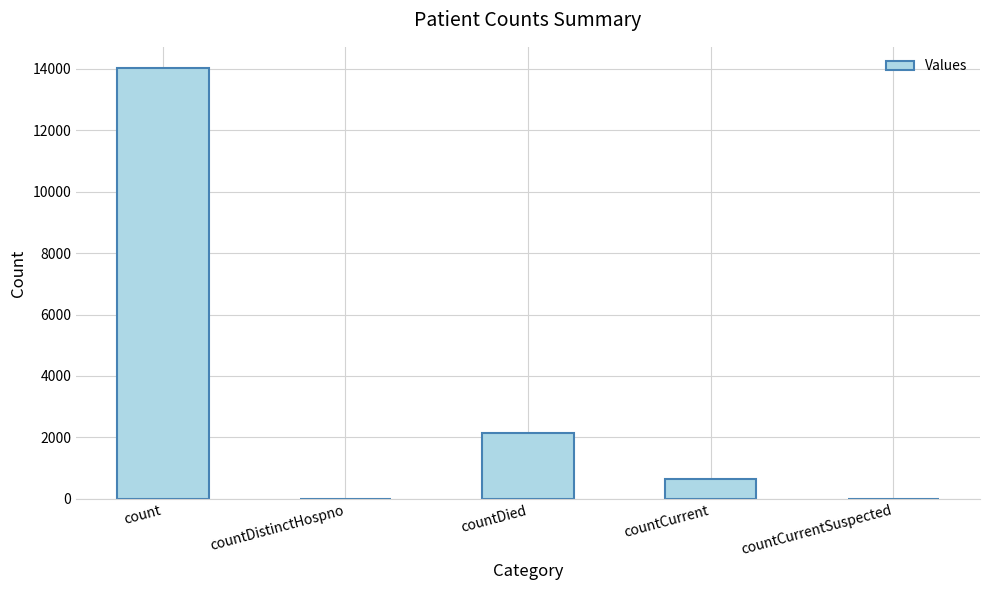

What is the sum of all values?

16793